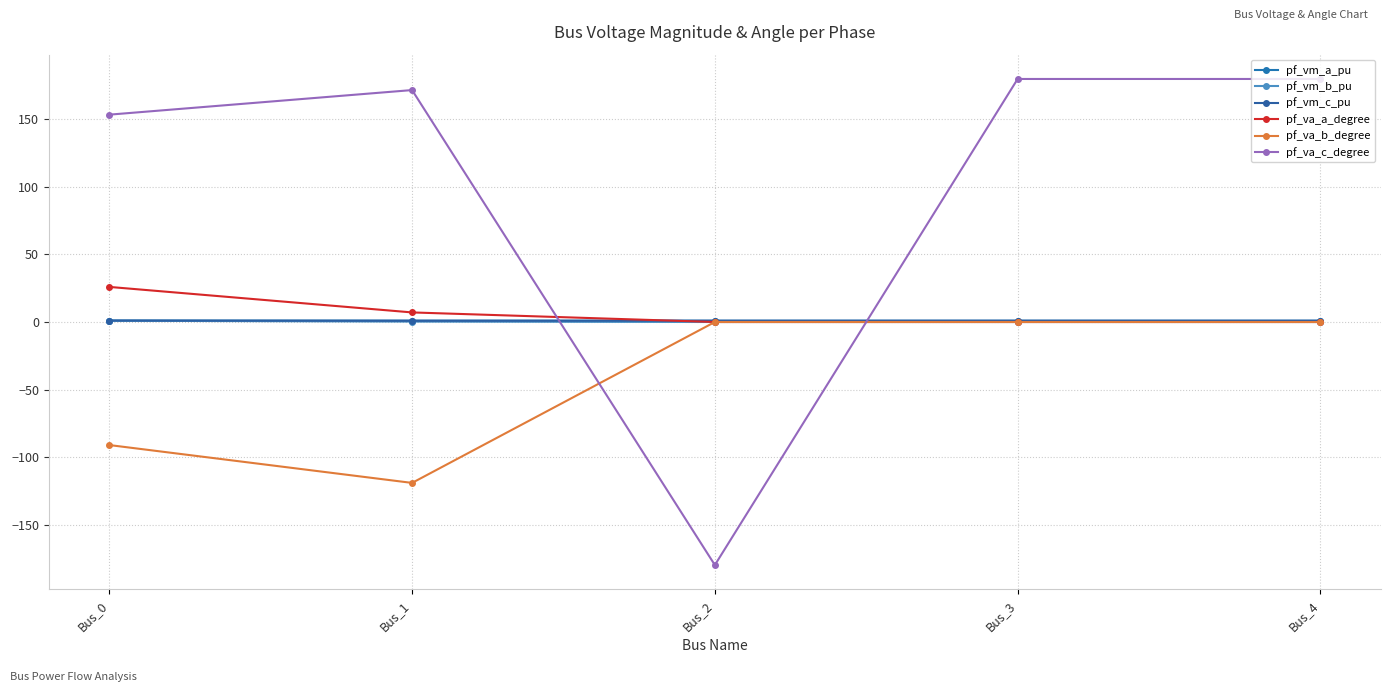

Is this an area chart (filled region under the line)?

No